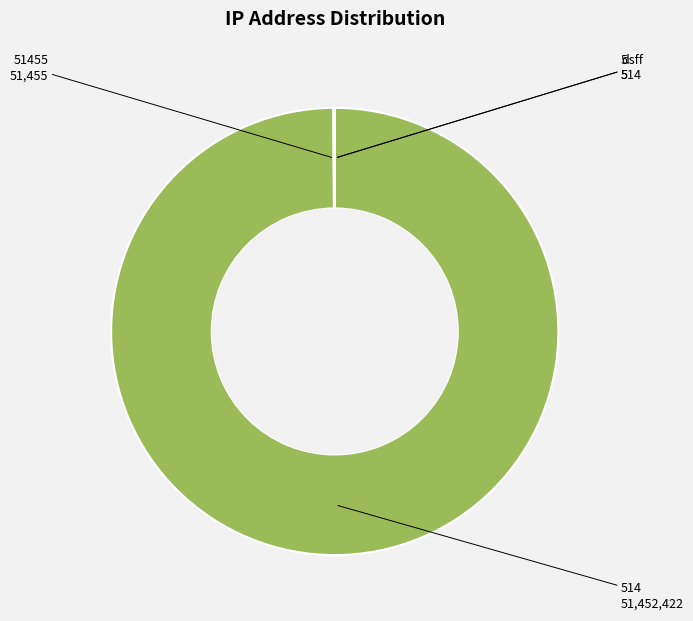

Is there any slice that represents more than half of the pie?

Yes